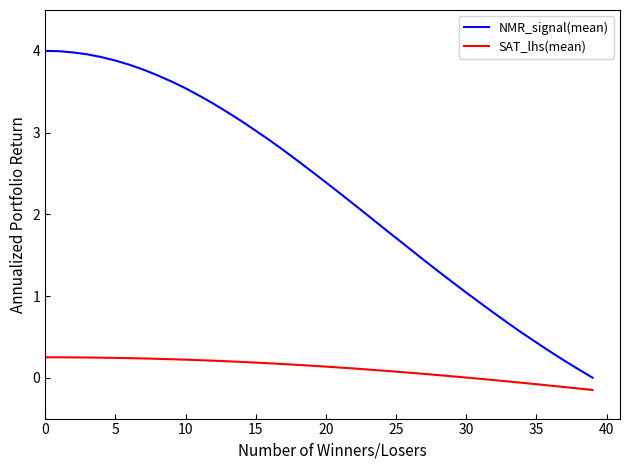

What is the greatest value displayed?

4.0